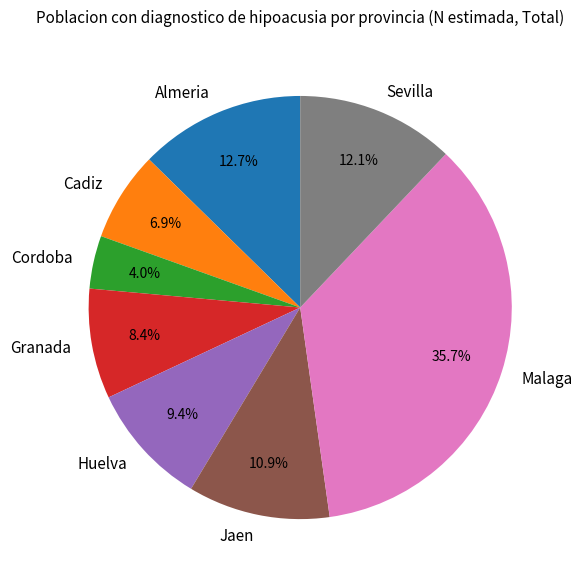

To the nearest percent, what percentage of the pie is Almeria?

13%